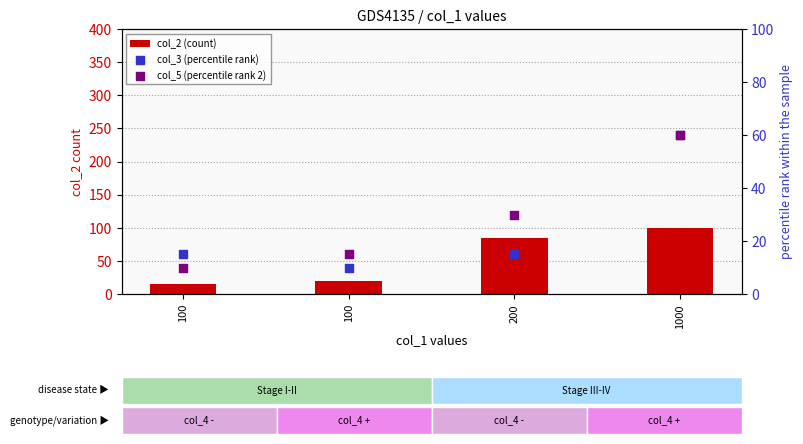

What is the total value across all series at 100?

40